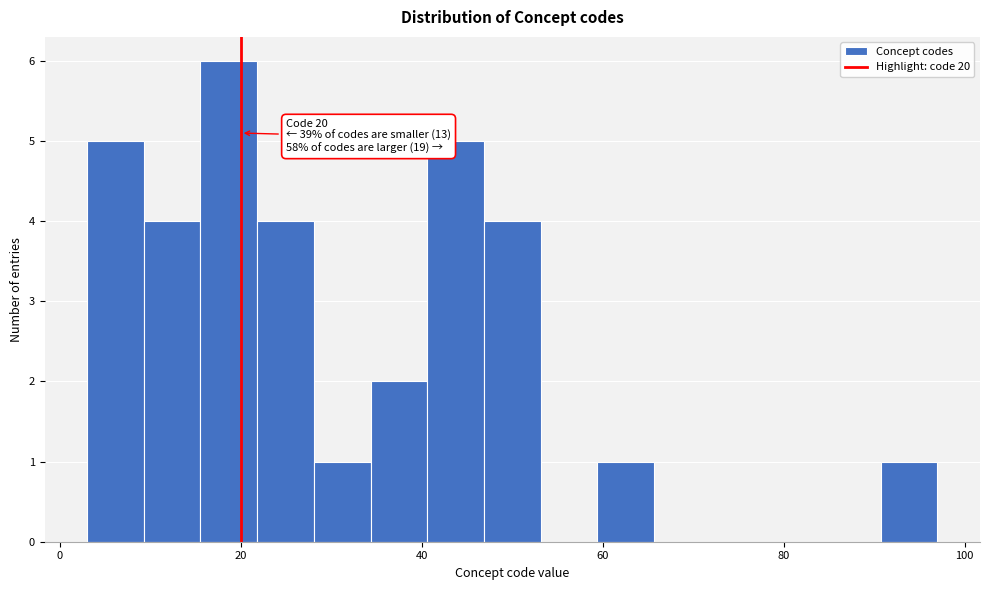

Read against the x-axis, roughly where is the centre of the tallest bar?

18